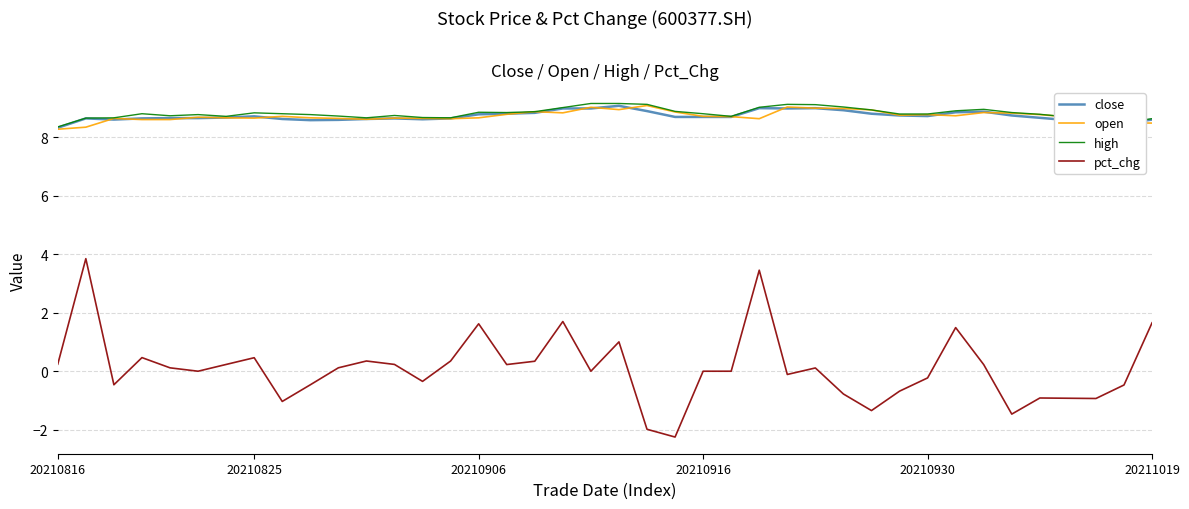

True or false: high and pct_chg cross at least once.

False